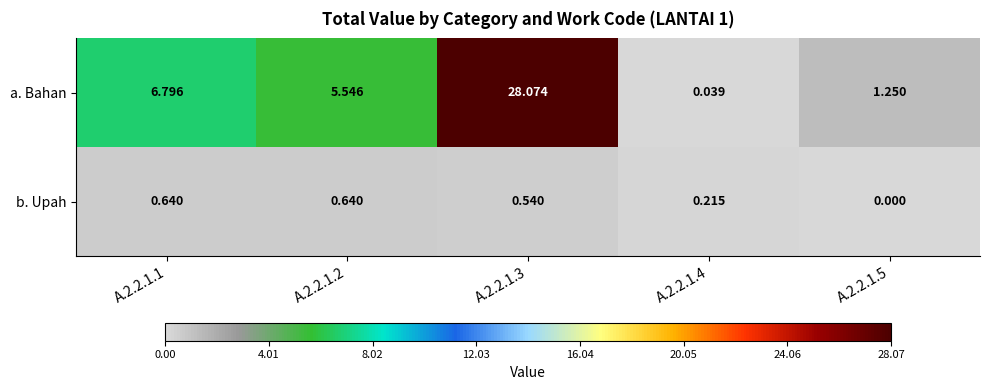

Between A.2.2.1.1 and A.2.2.1.5, which series saw the biggest shift?

a. Bahan